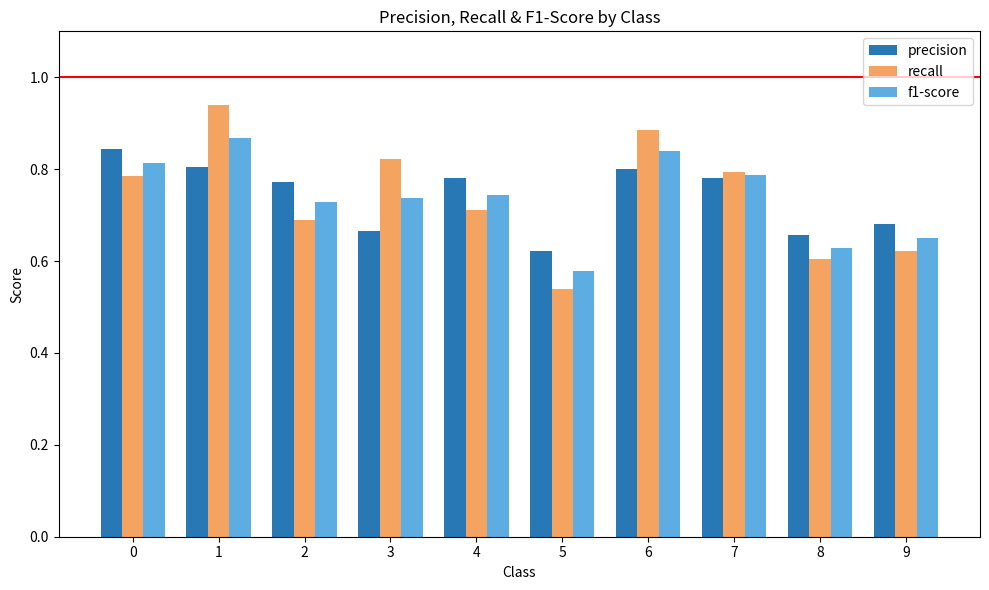

At how many categories does at least one series exceed 0?

10